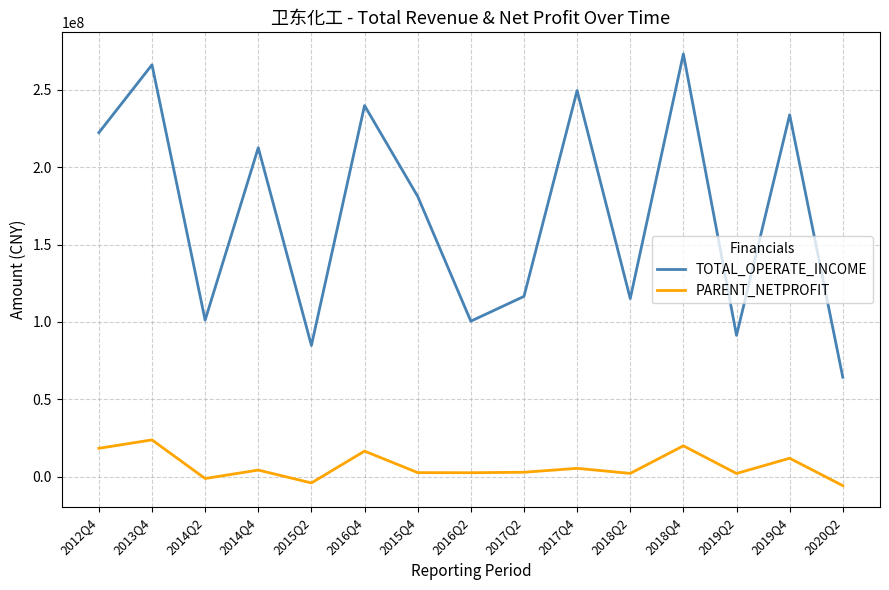

What is the difference between the highest and lowest values at 2014Q4?

208372181.1